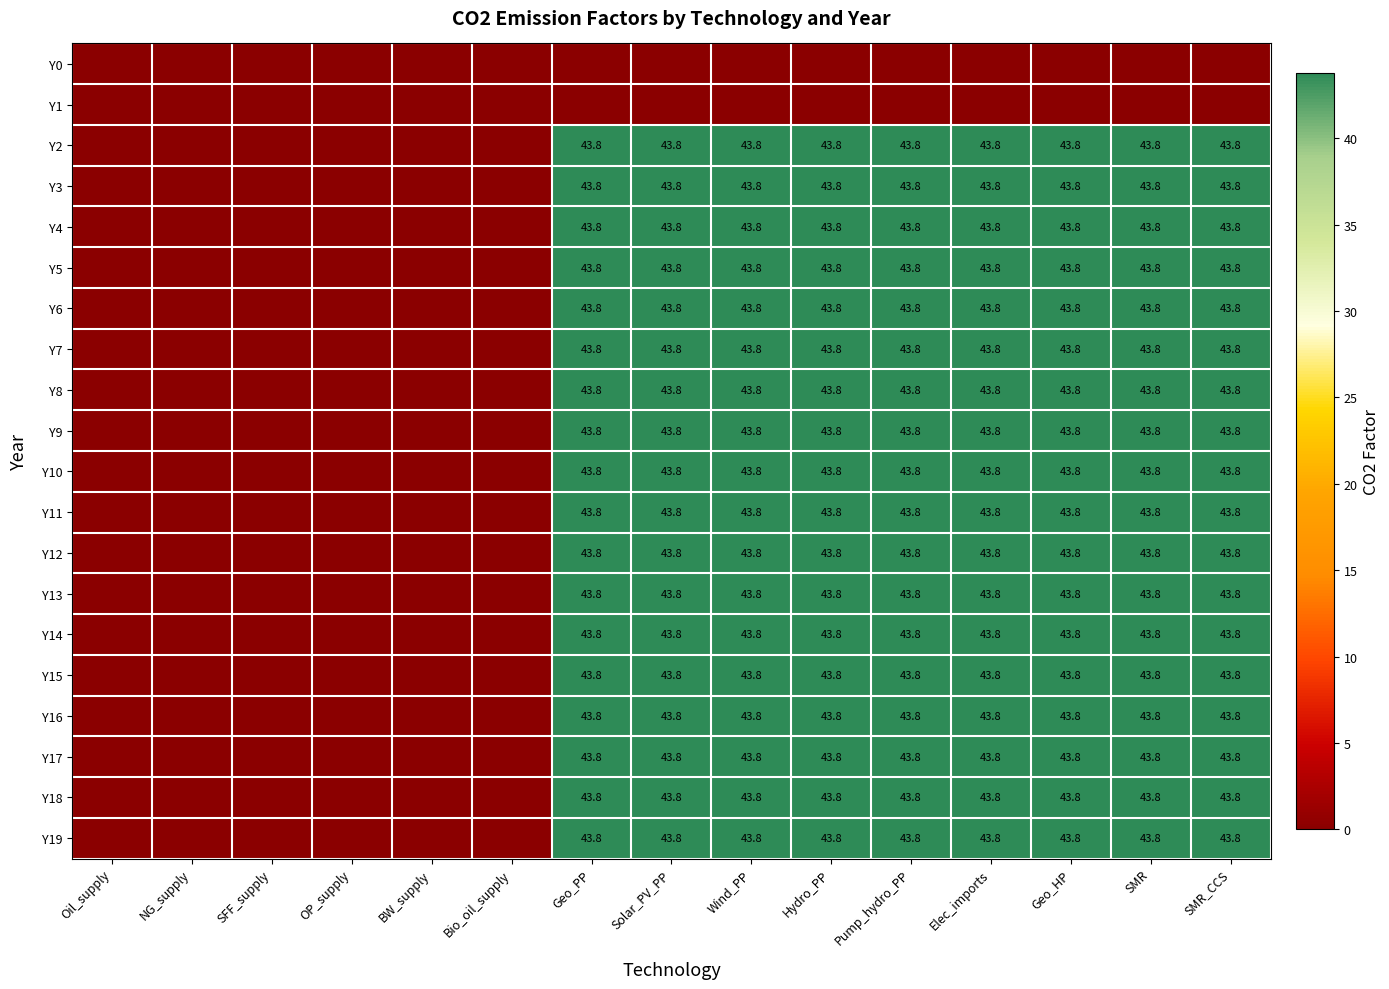

The Y18 series shows 58.7 at Solar_PV_PP. True or false?

False